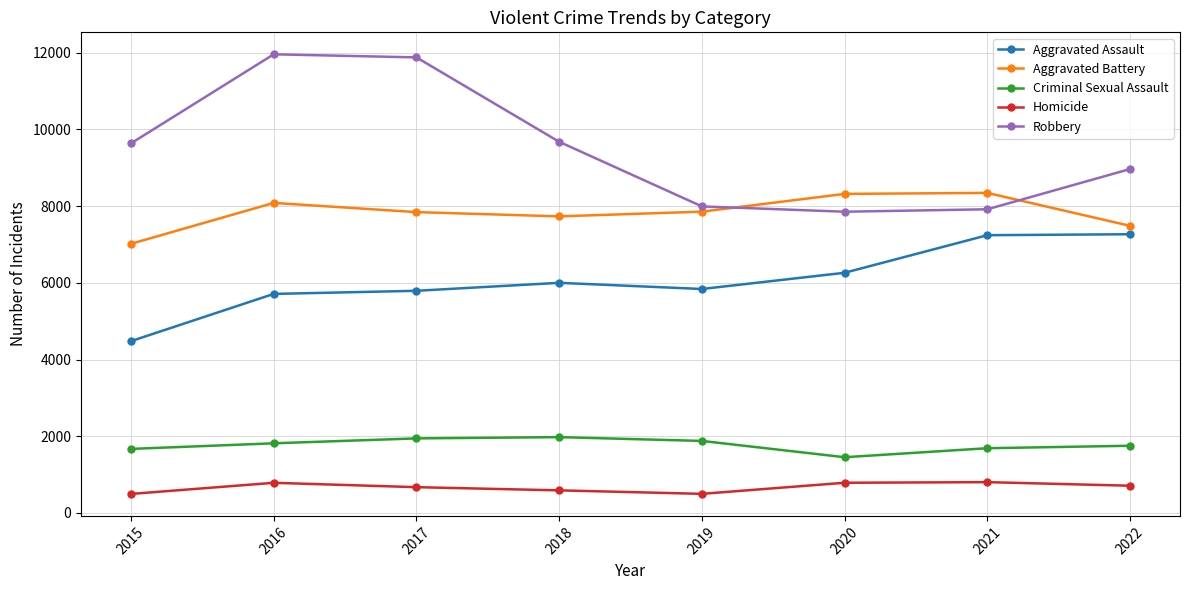

What is the approximate value of Homicide at 2015, to the nearest 50?

500